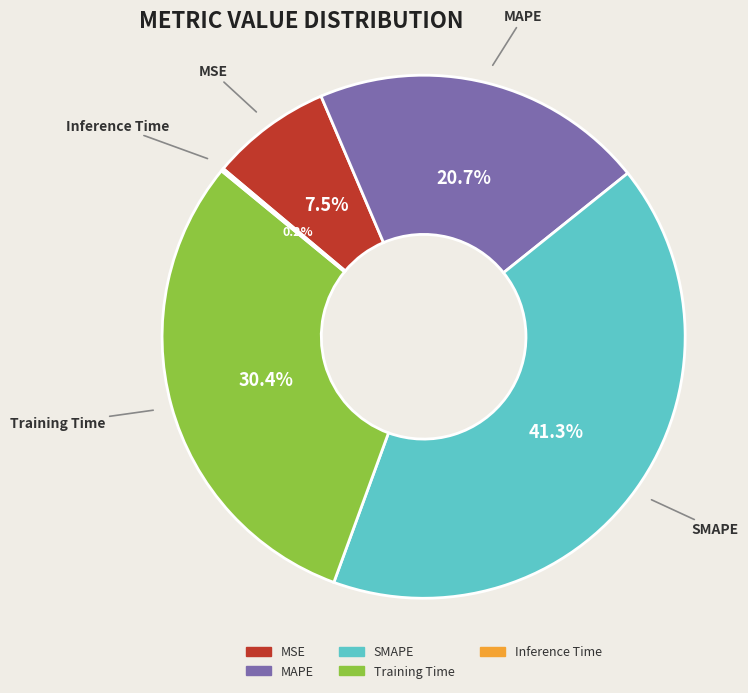

Is it true that Training Time is 30% of the pie?

True